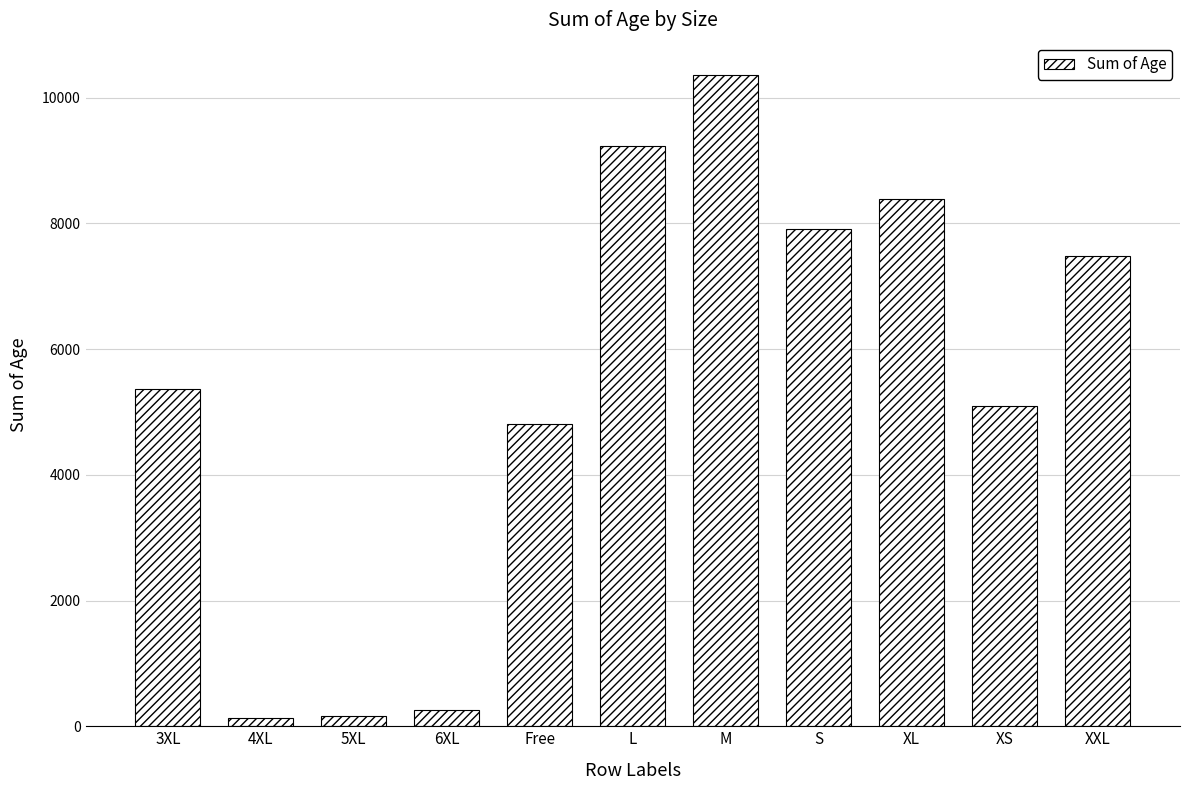

What is the label of the 5th bar from the left?

Free